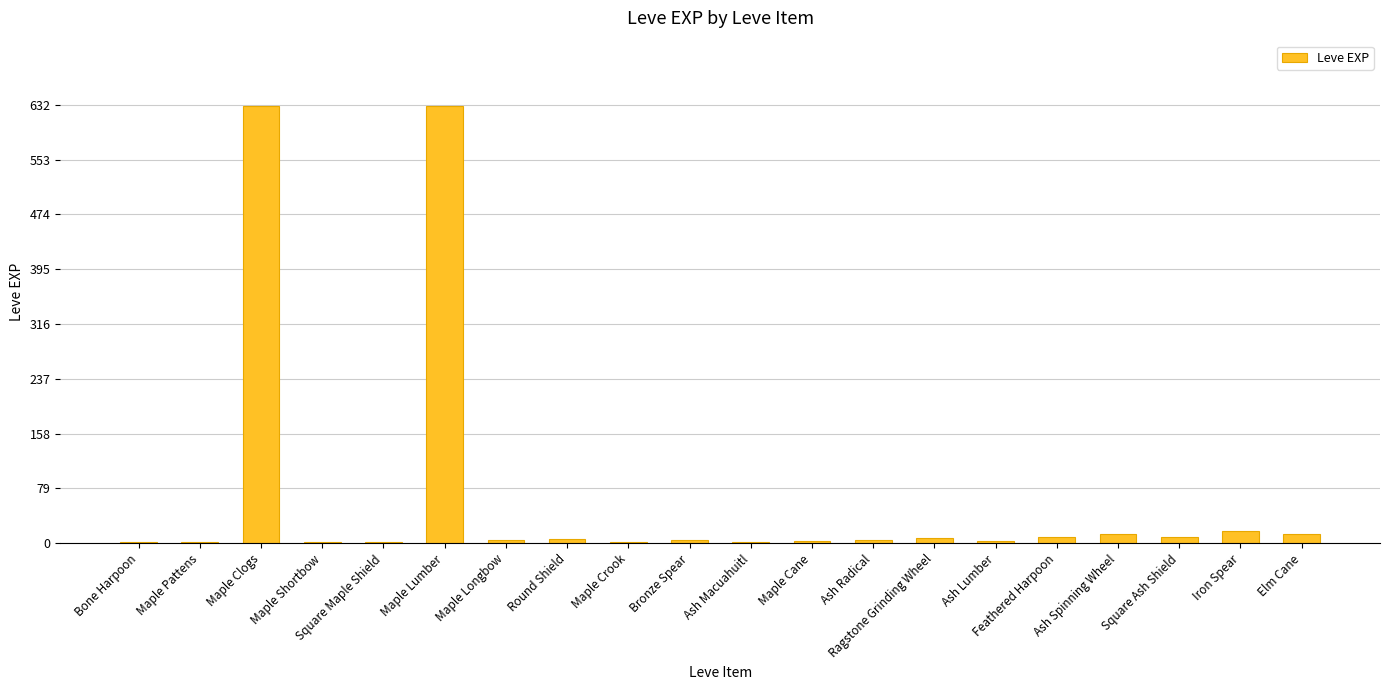

What is the change in value from Maple Pattens to Maple Cane?

+2